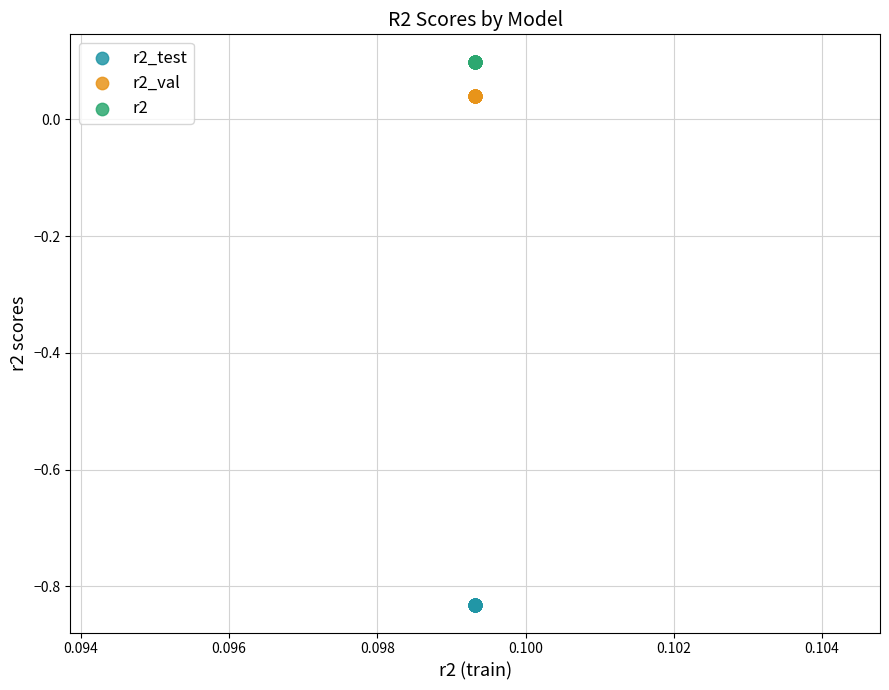

Which series contains the highest Y value?

r2